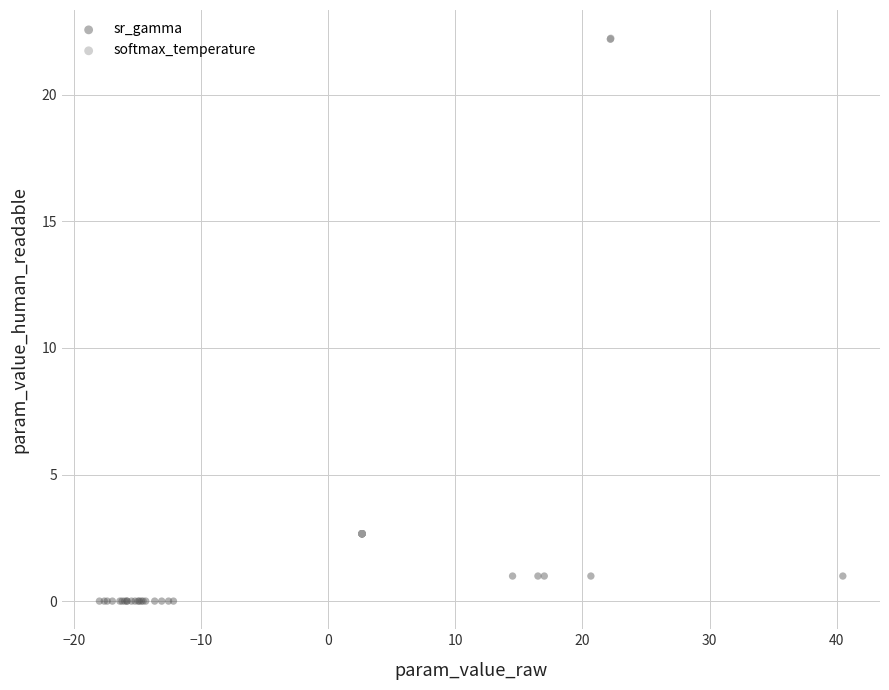

Which series has the widest spread of Y values?

softmax_temperature